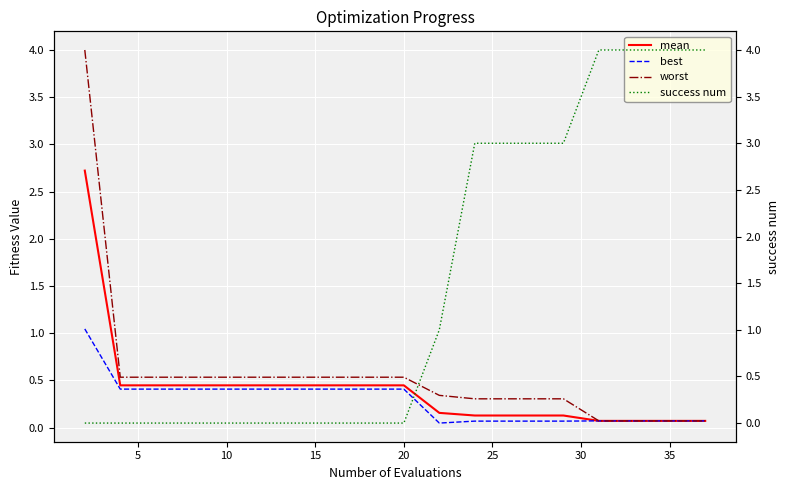

How many intersections are there between success num and best?

1